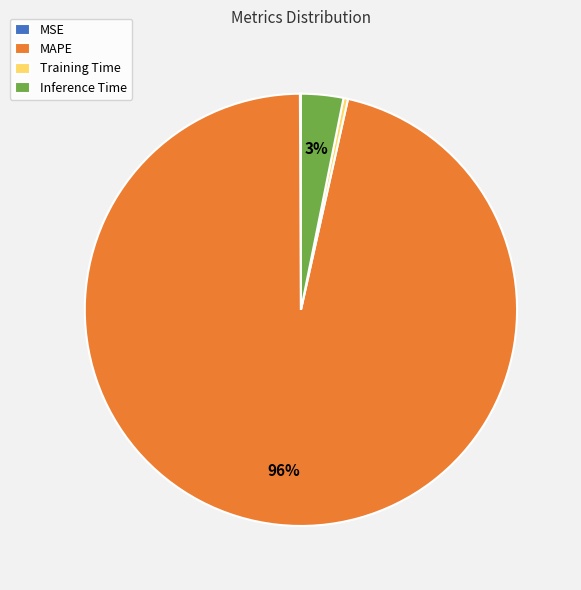

Is there any slice that represents more than half of the pie?

Yes